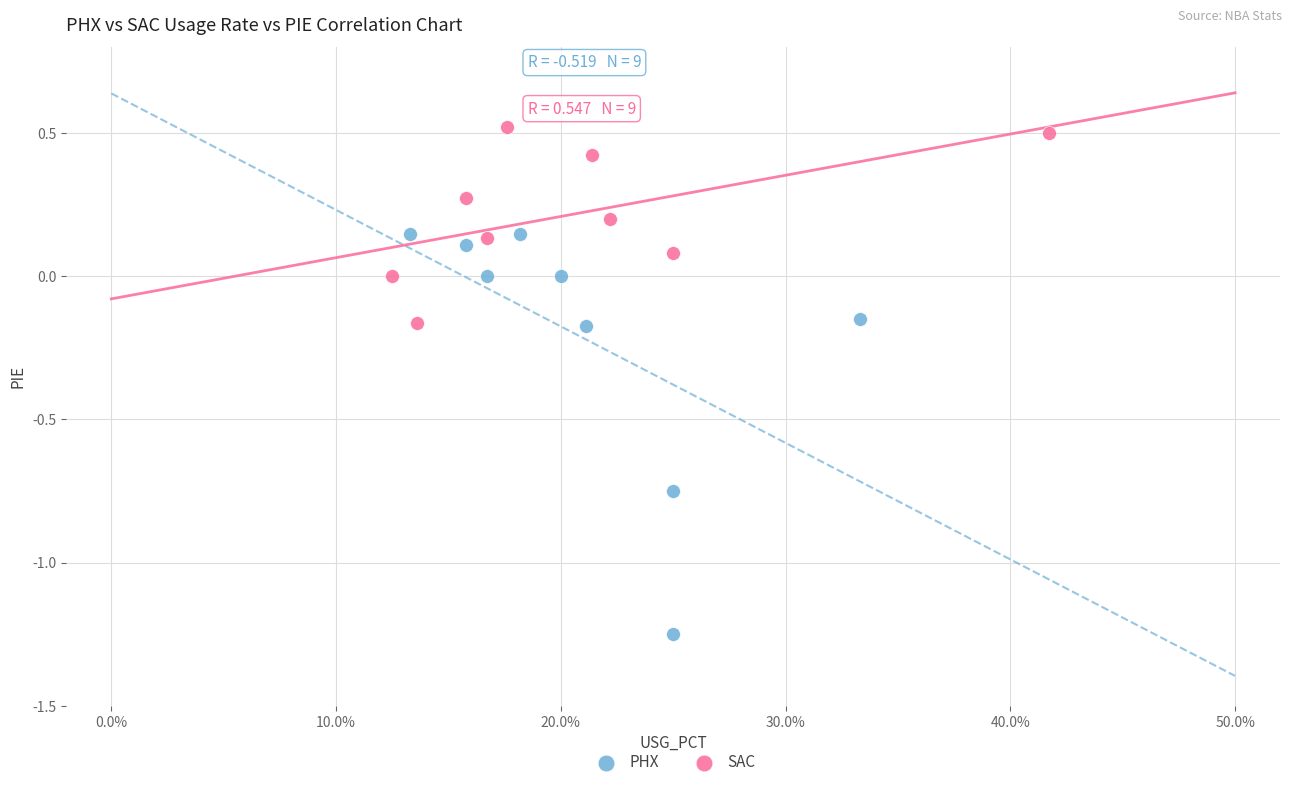

Which series reaches the maximum Y coordinate?

SAC